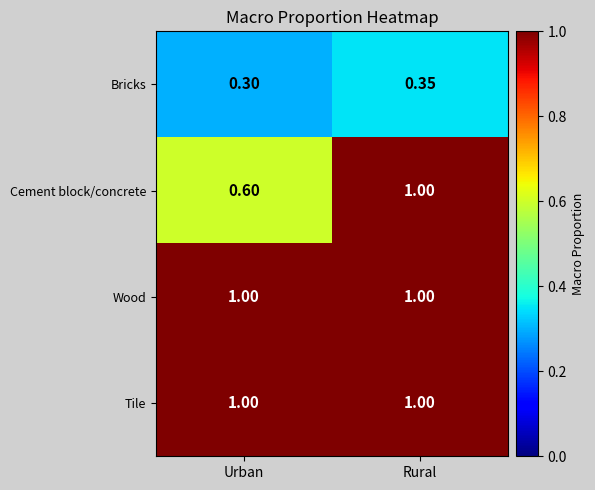

Which category has the lowest value across all series?

Urban